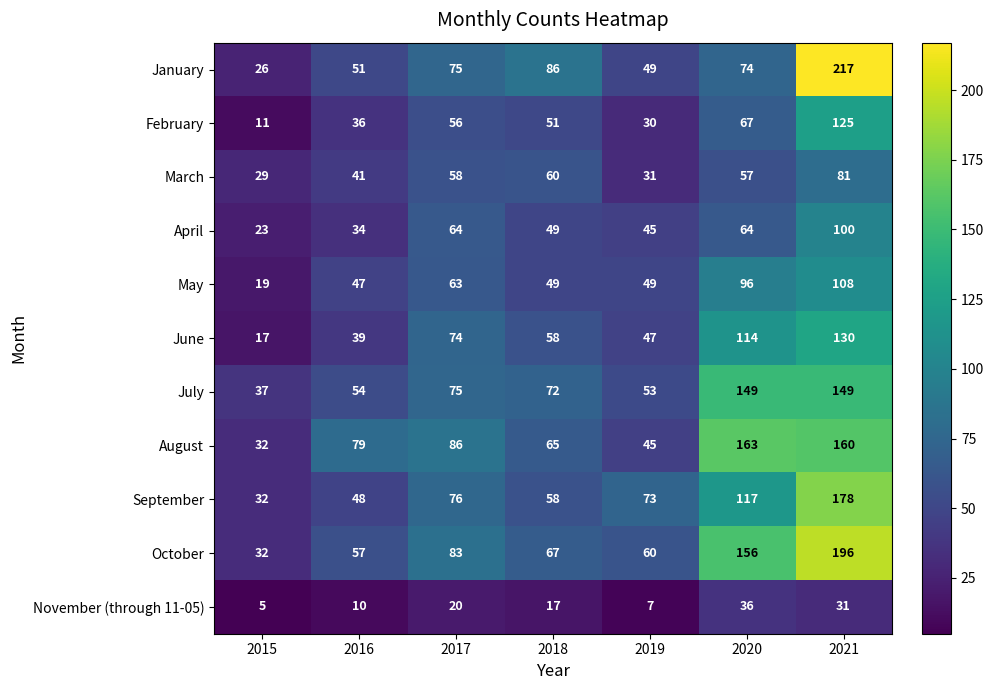

At which label does November (through 11-05) first exceed 17?

2017